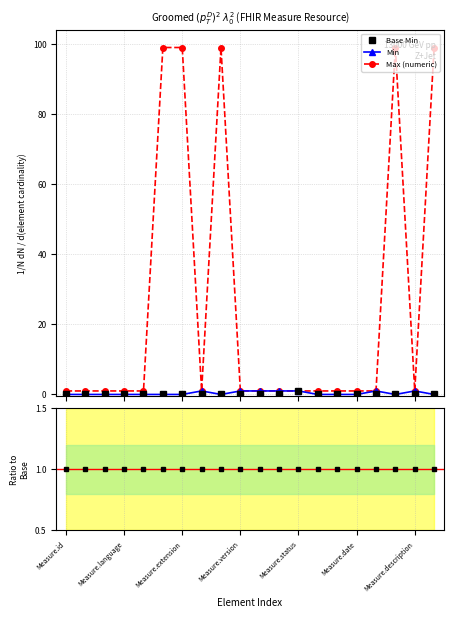

Which label corresponds to the largest value in the chart?

Measure.contained